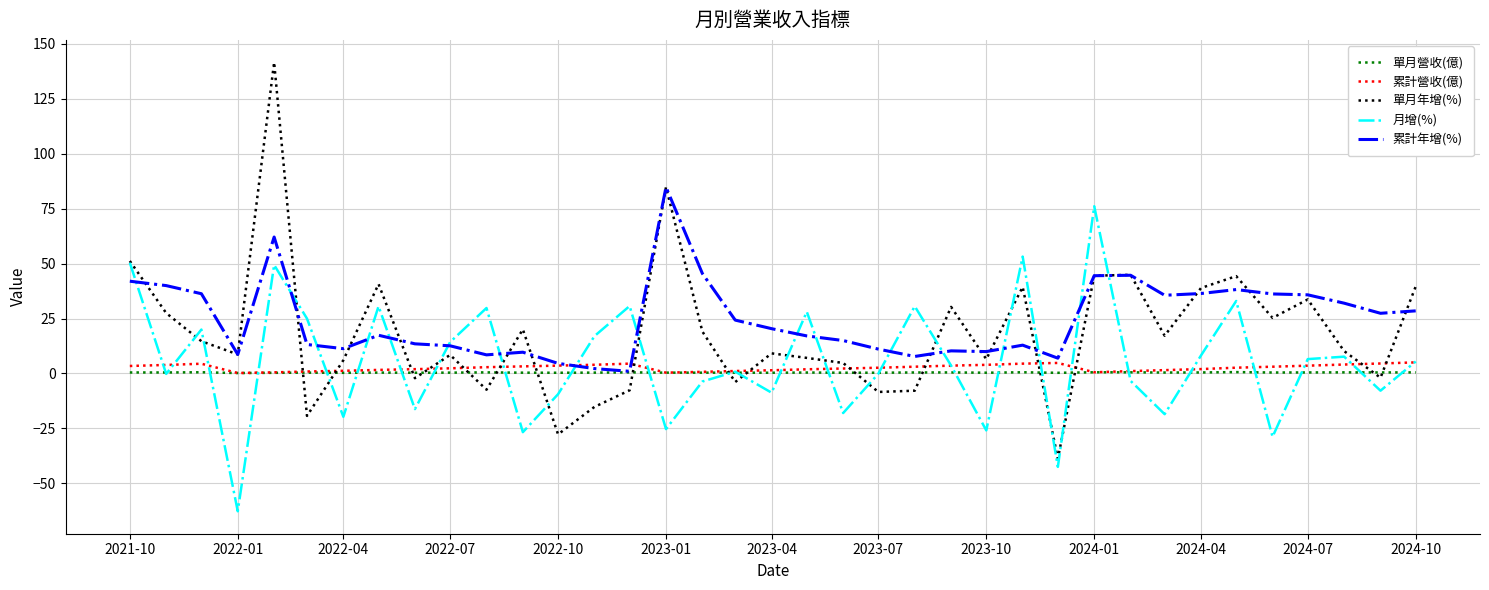

What is the smallest value displayed?

-62.7